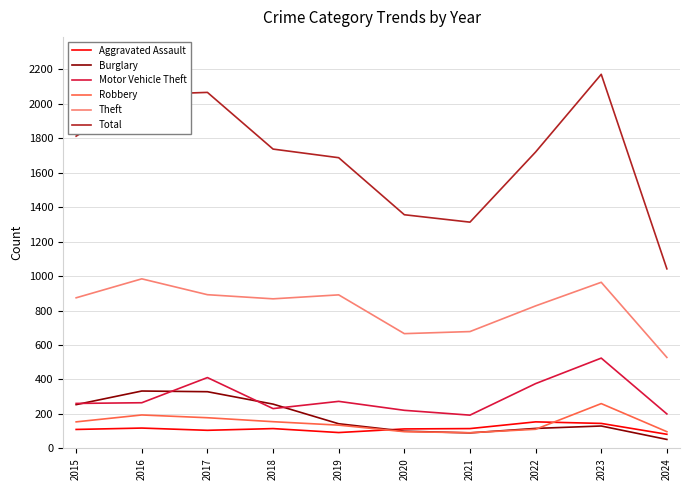

True or false: Burglary and Theft intersect in this chart.

False